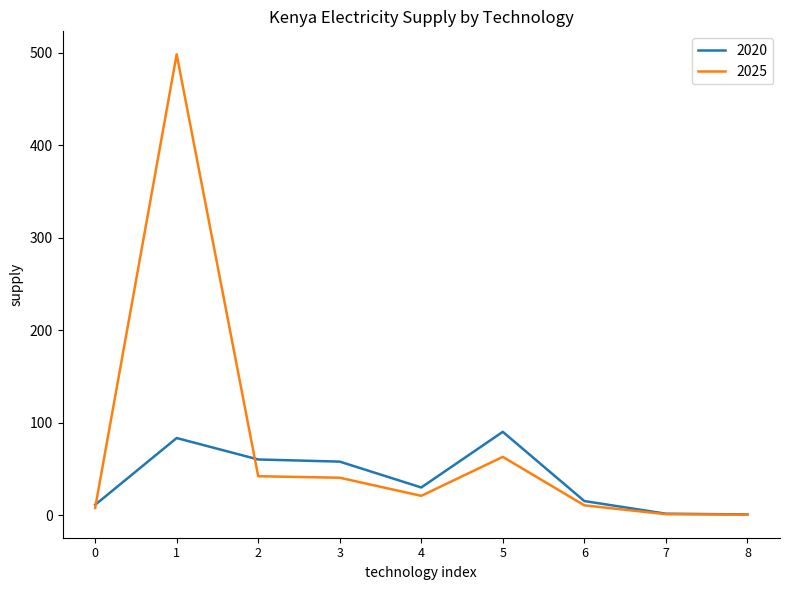

At how many categories does at least one series exceed 123?

1